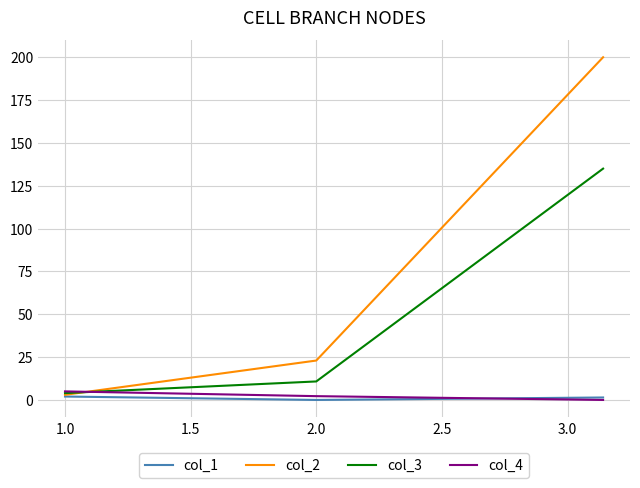

Which series has the largest range (max minus min)?

col_2